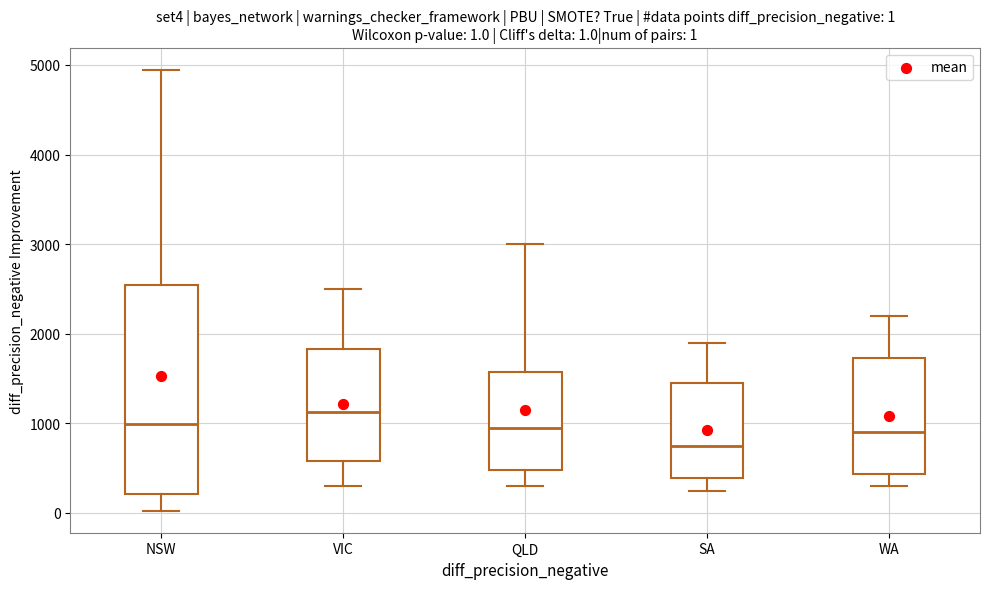

Which box has the highest median line?

VIC